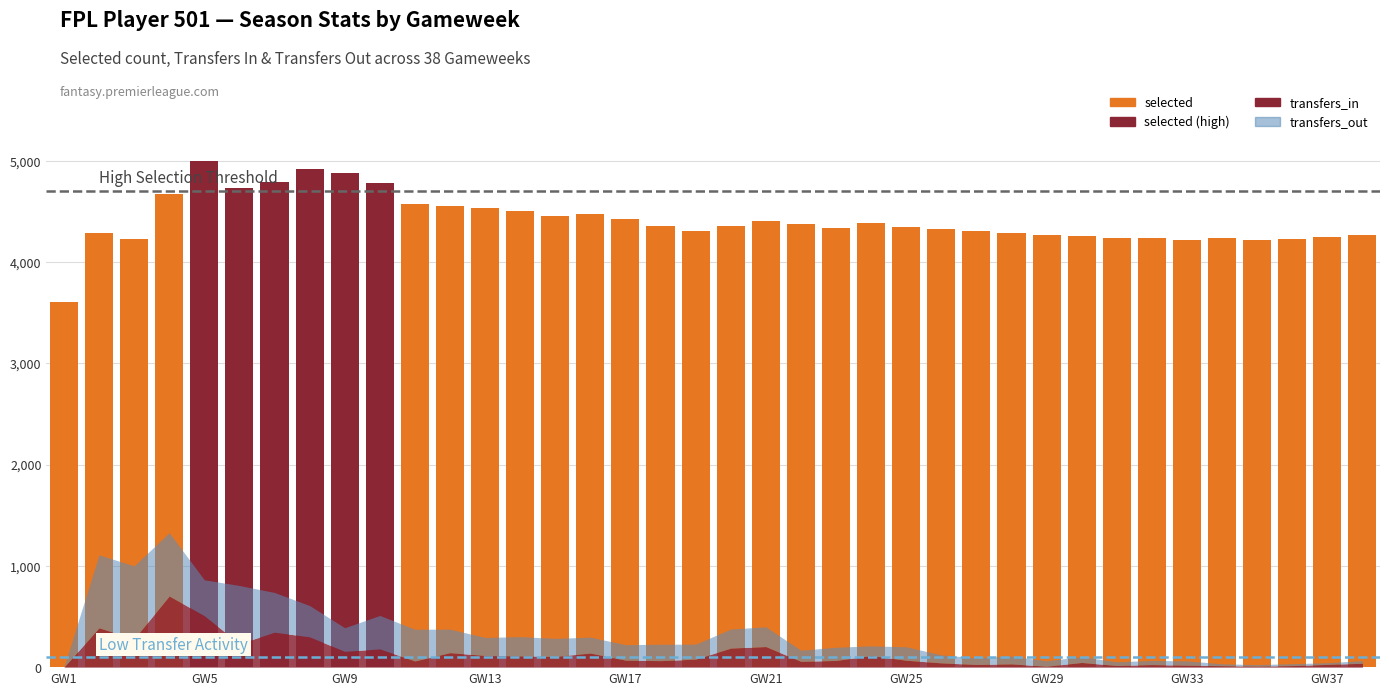

List the labels in order of transfers_in value, largest first.

4, 5, 2, 7, 8, 3, 6, 21, 20, 10, 9, 12, 16, 13, 24, 14, 15, 19, 17, 25, 23, 18, 11, 22, 30, 26, 38, 28, 37, 27, 32, 33, 31, 36, 34, 29, 35, 1